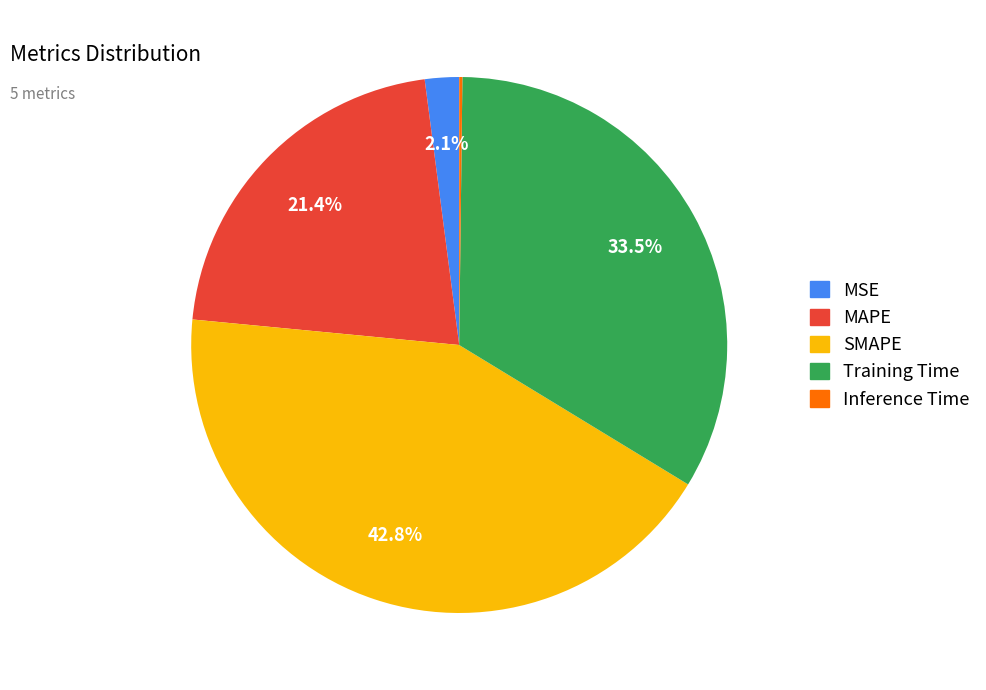

What percentage is NOT represented by SMAPE?

57.2%